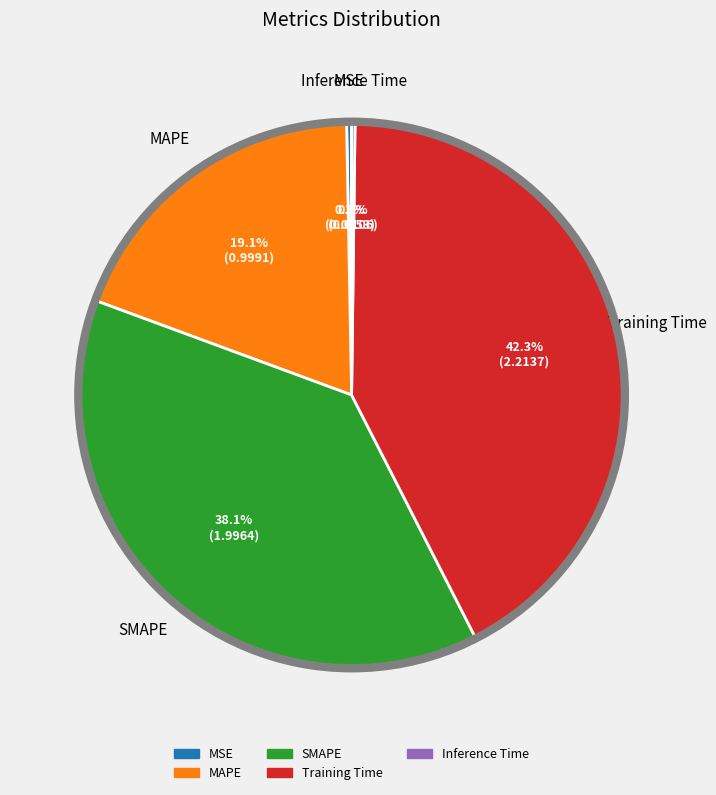

What portion of the pie excludes MAPE?

80.9%